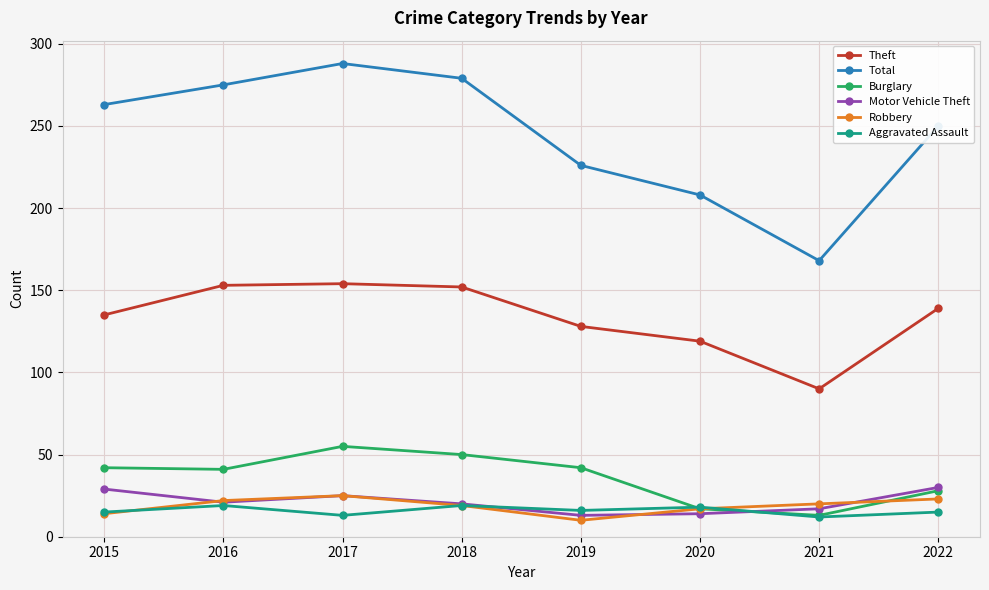

Read the Total value at 2017.

288